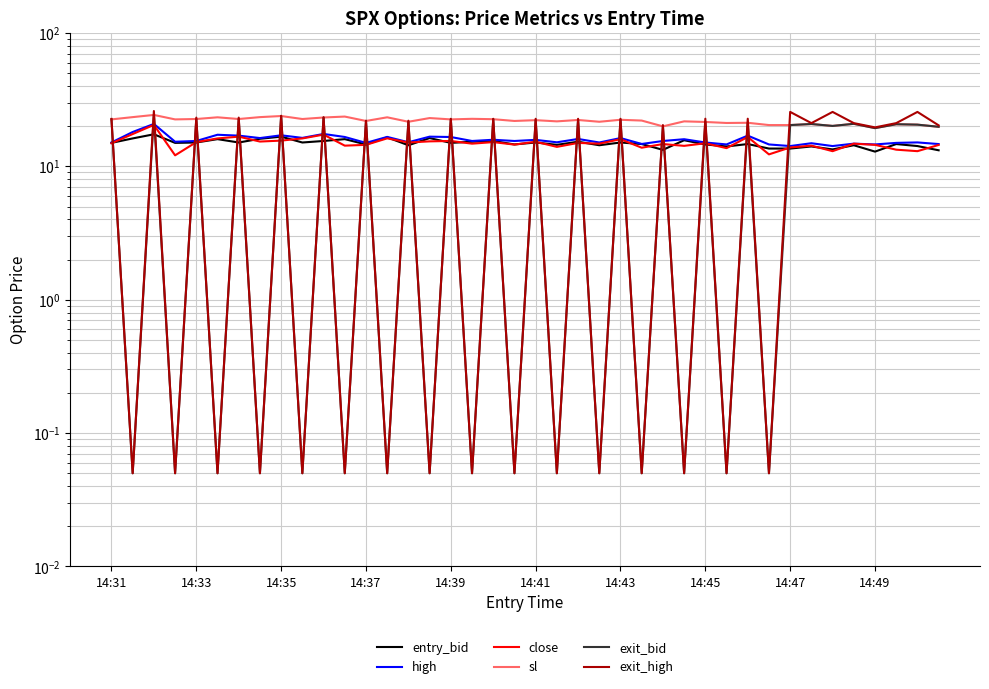

How many series are shown in this chart?

6